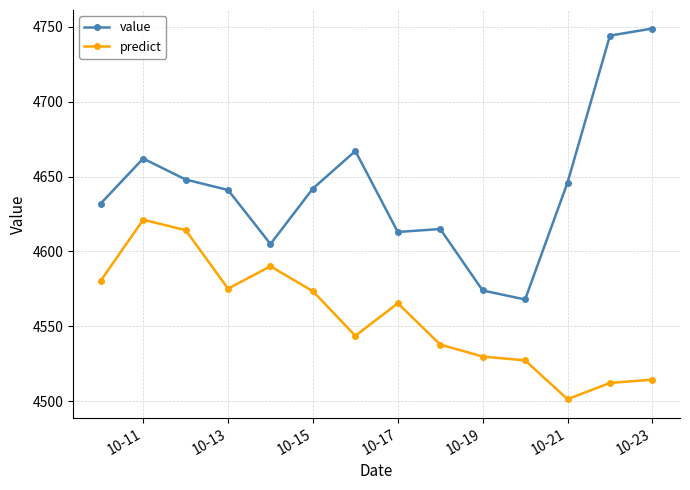

What is the difference between the maximum and minimum values in the predict series?

119.7